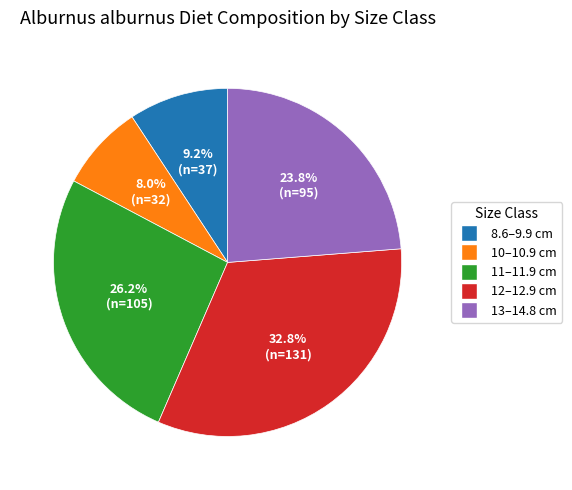

Is there a majority slice in this chart?

No